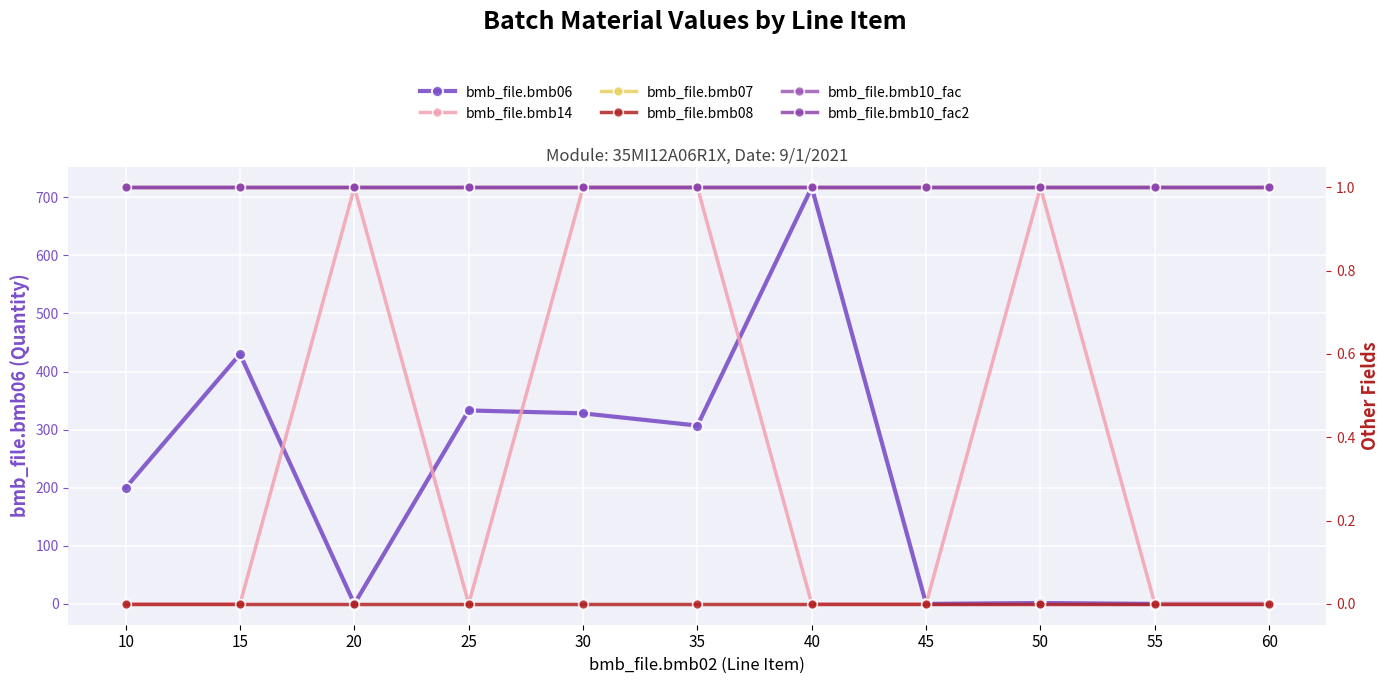

What is the value of the bmb_file.bmb10_fac point at the 3rd from the left?

1.0